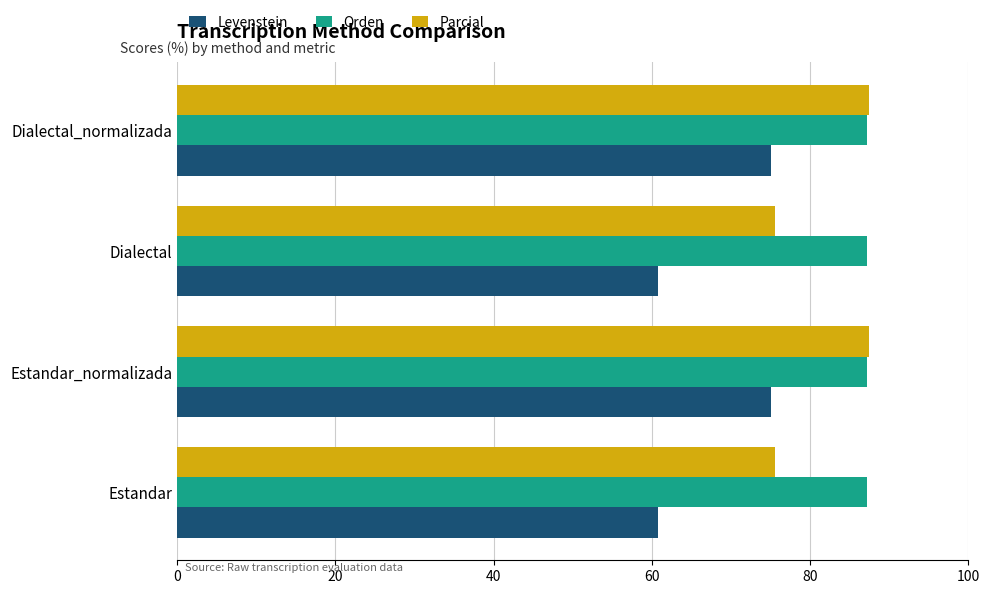

What is the maximum value shown in the chart?

87.5